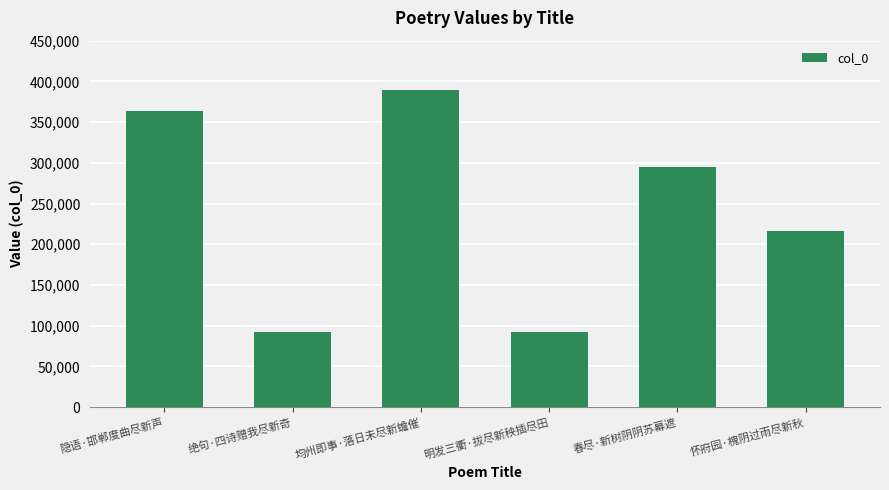

Which label corresponds to the largest value in the chart?

均州即事·落日未尽新蟾催